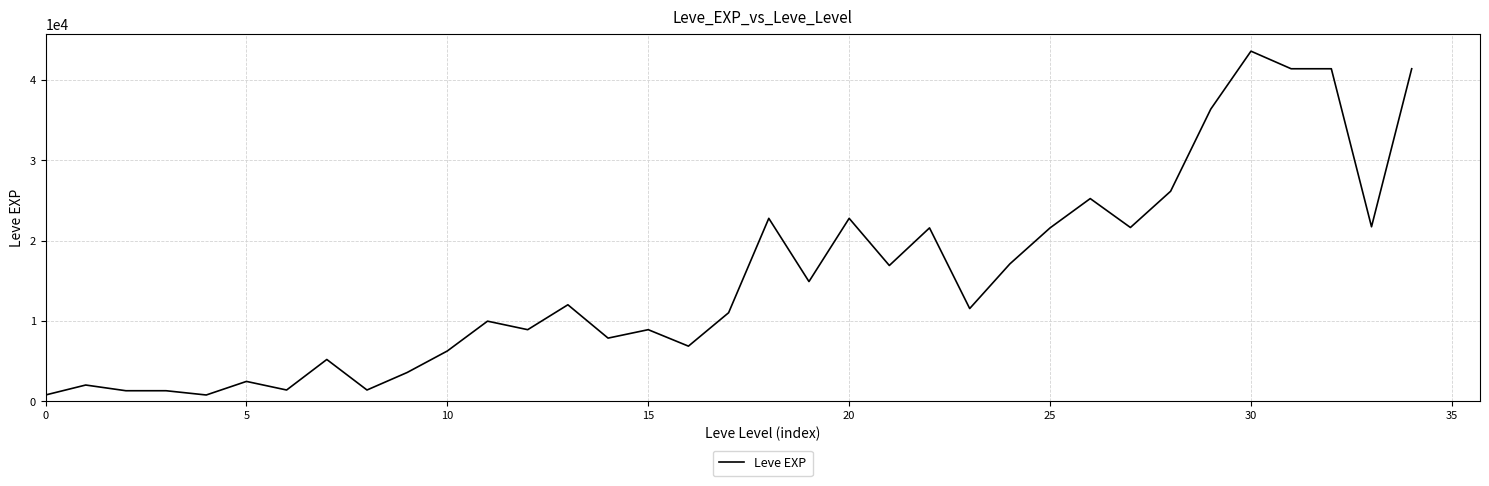

What is the greatest value displayed?

43600